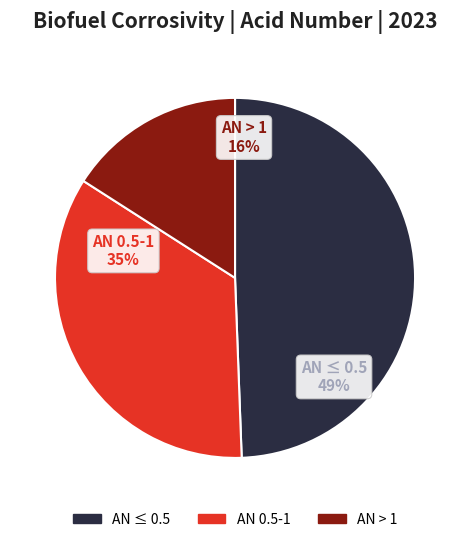

Is there any slice that represents more than half of the pie?

No